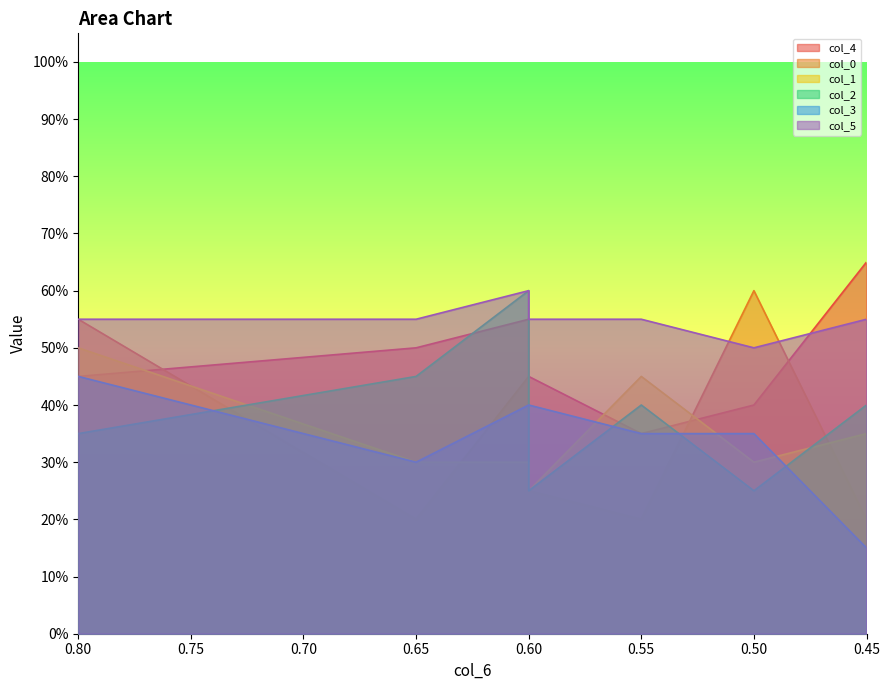

At which label does col_4 reach its peak?

0.45